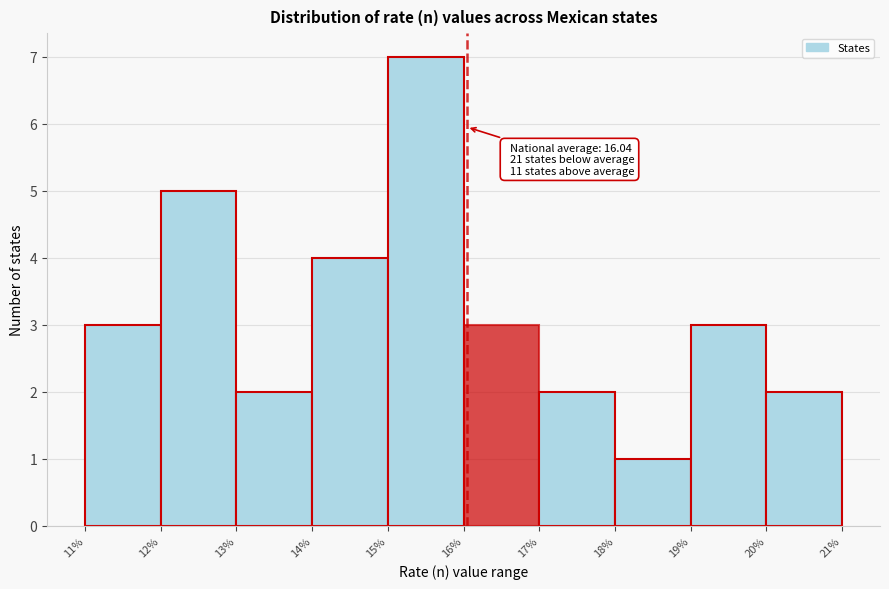

Over which range of the x-axis is the bar tallest?

15% to 16%